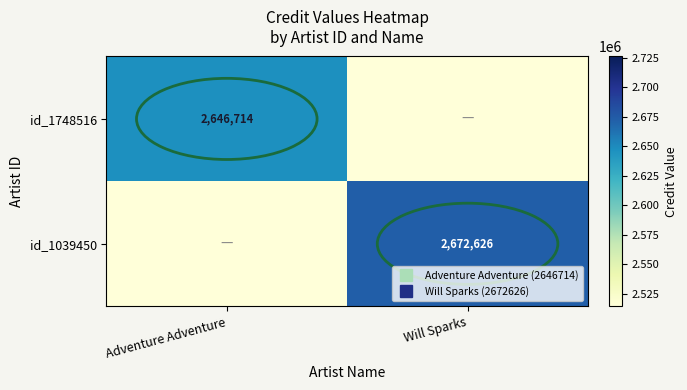

List the series in order of their peak value, lowest first.

id_1748516, id_1039450